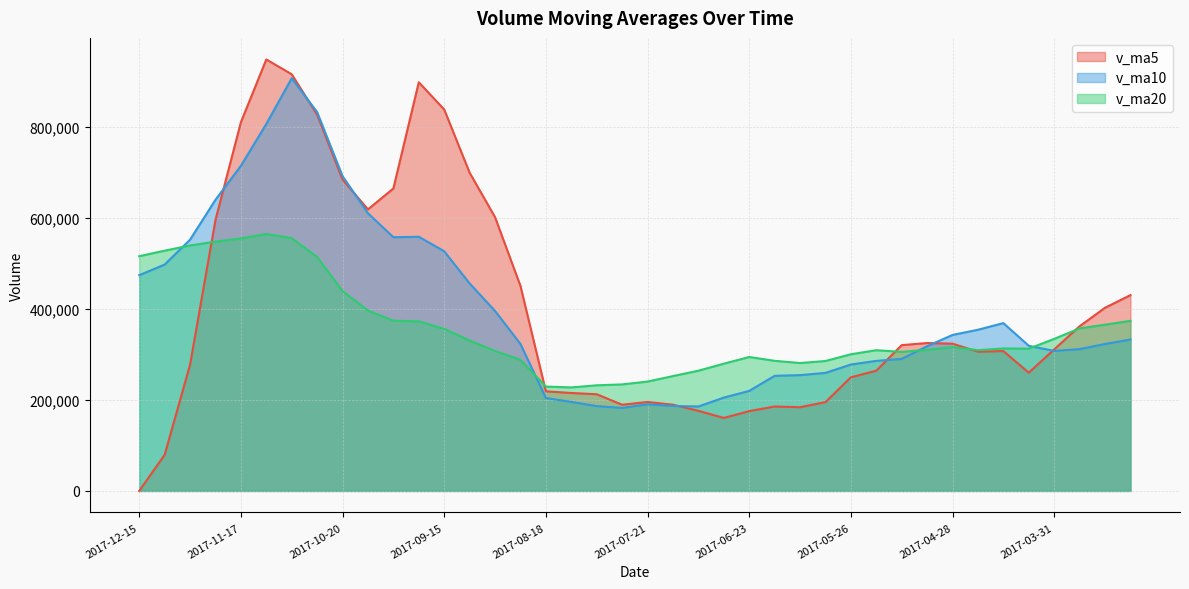

What is the label of the 21st point from the right?

2017-07-28